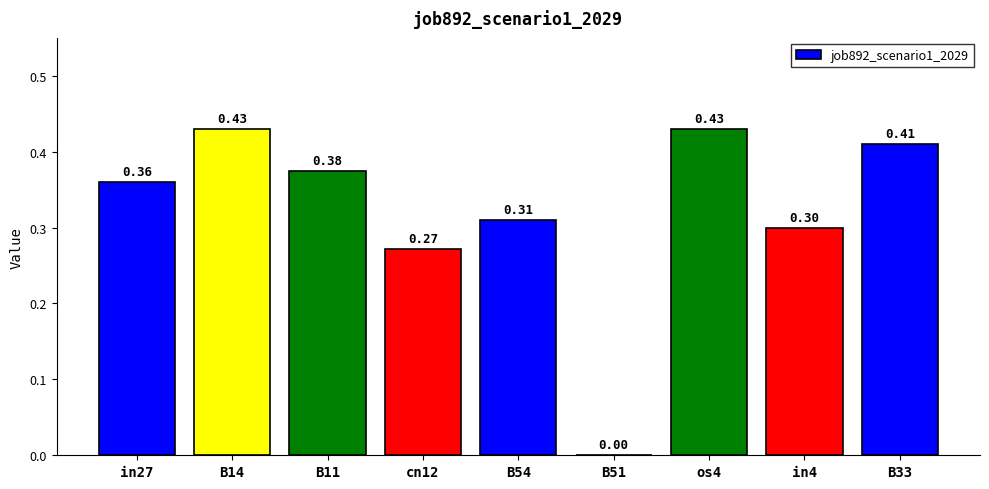

Are the bars horizontal?

No